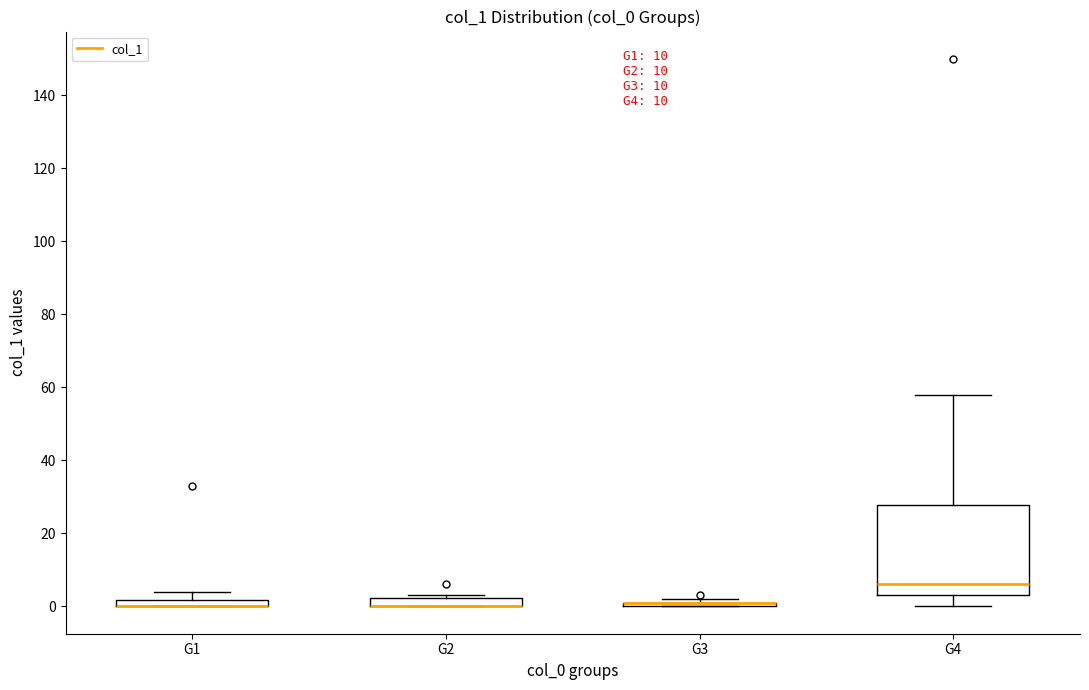

Comparing the boxes themselves (not the whiskers), which one is the tallest?

G4